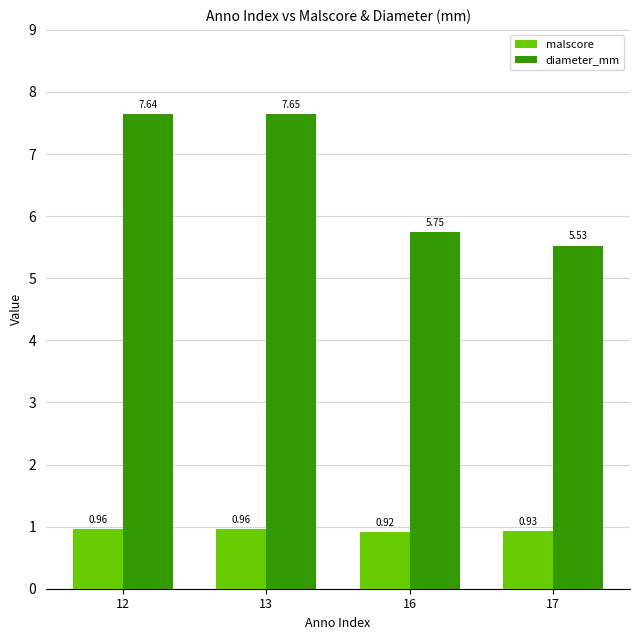

Rank the categories by diameter_mm value from lowest to highest.

17, 16, 12, 13